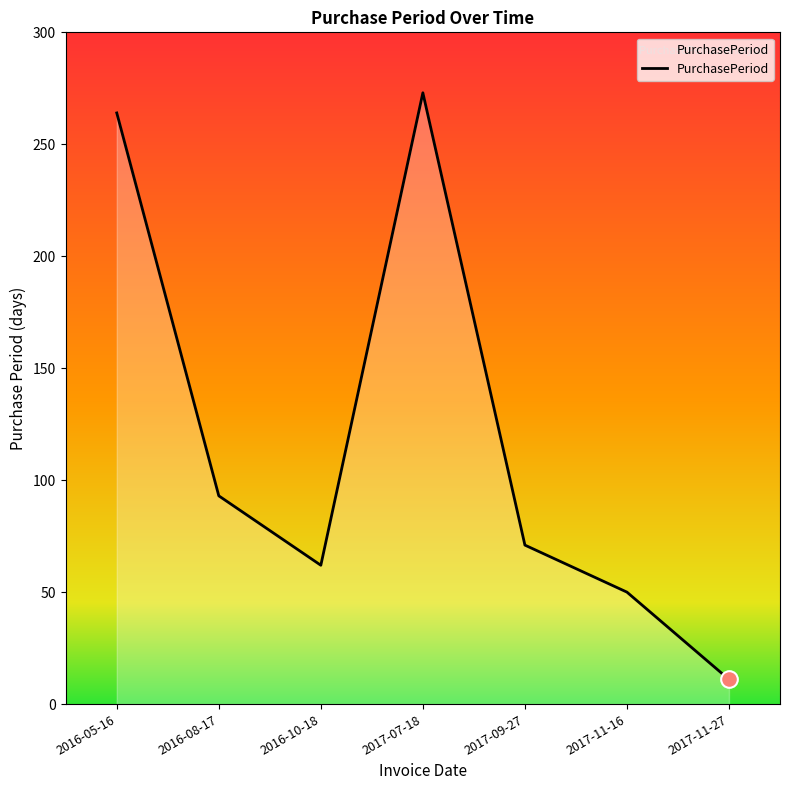

What is the smallest value displayed?

11